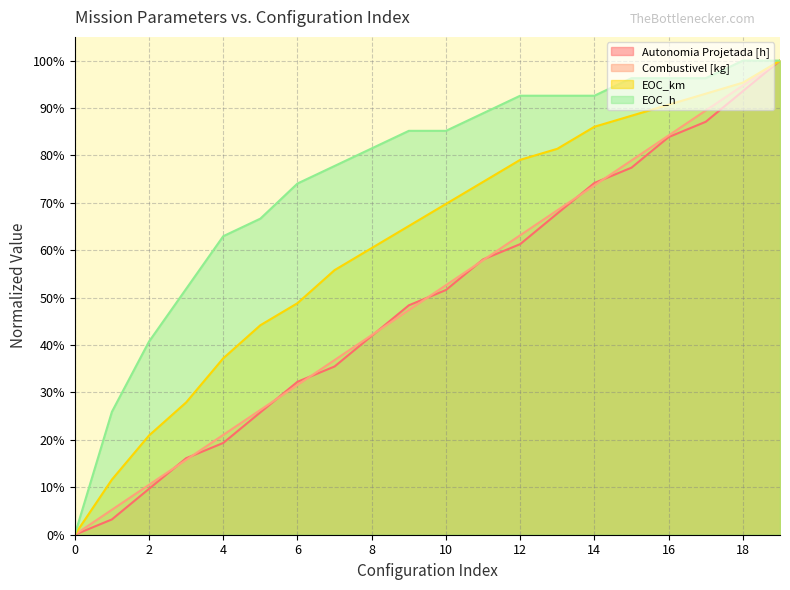

Which series changed the most between 11 and 14?

Autonomia Projetada [h]